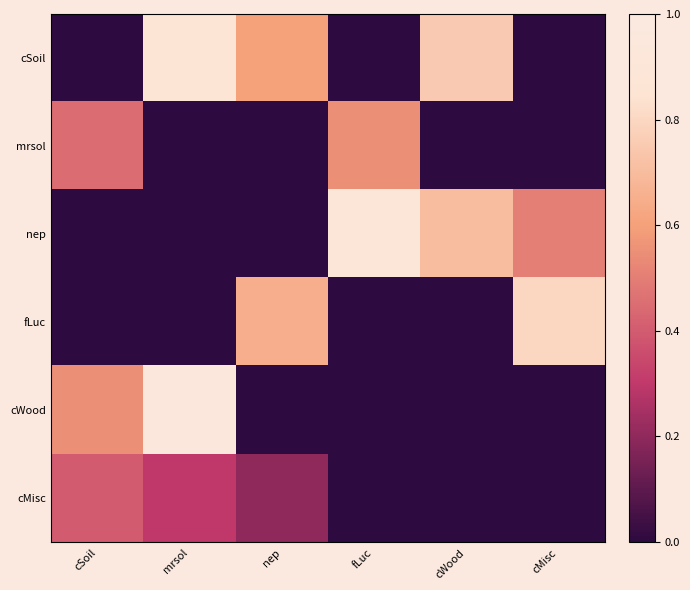

How many data points does each series have?

6